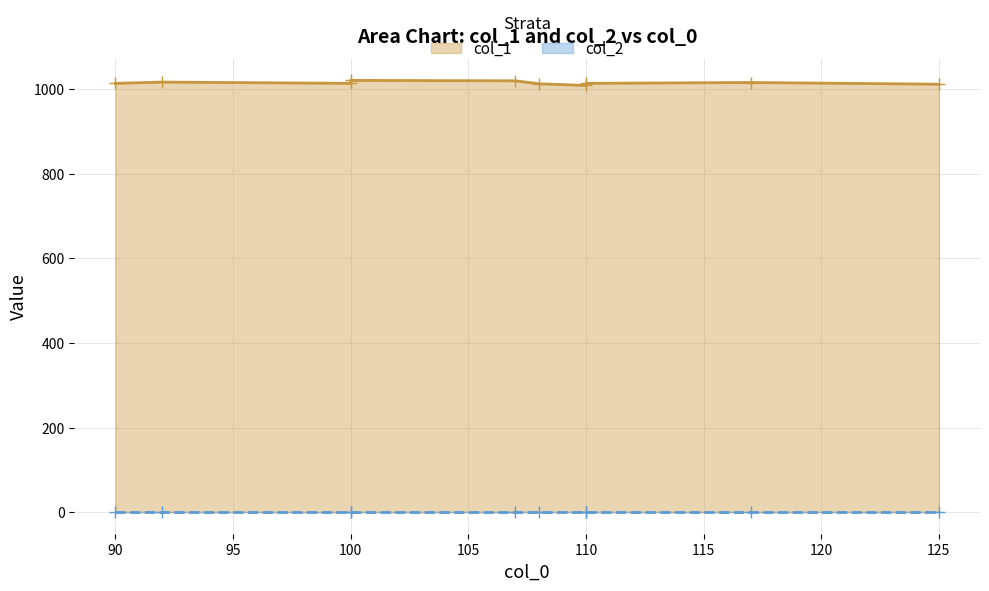

What is the total value across all series at 125?

1017